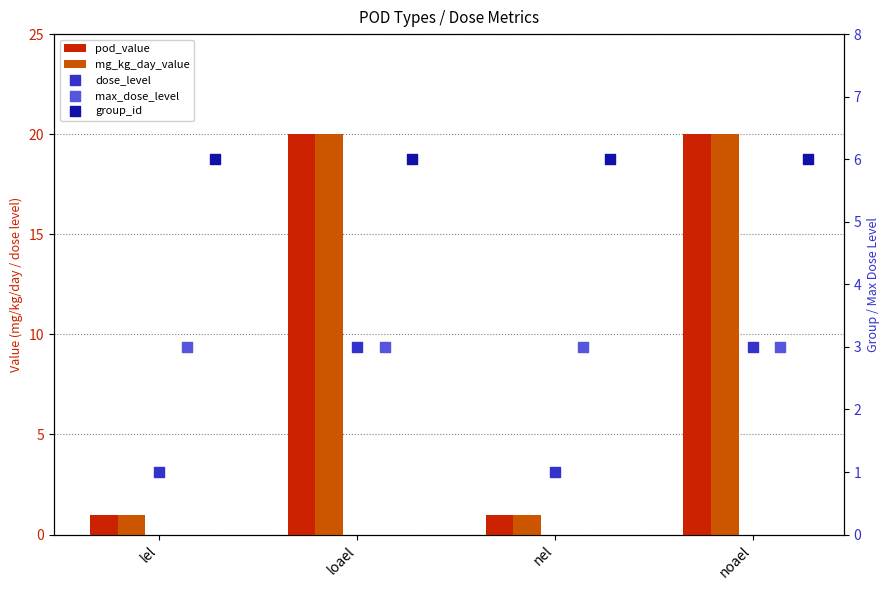

Which series has the largest total across all categories?

pod_value